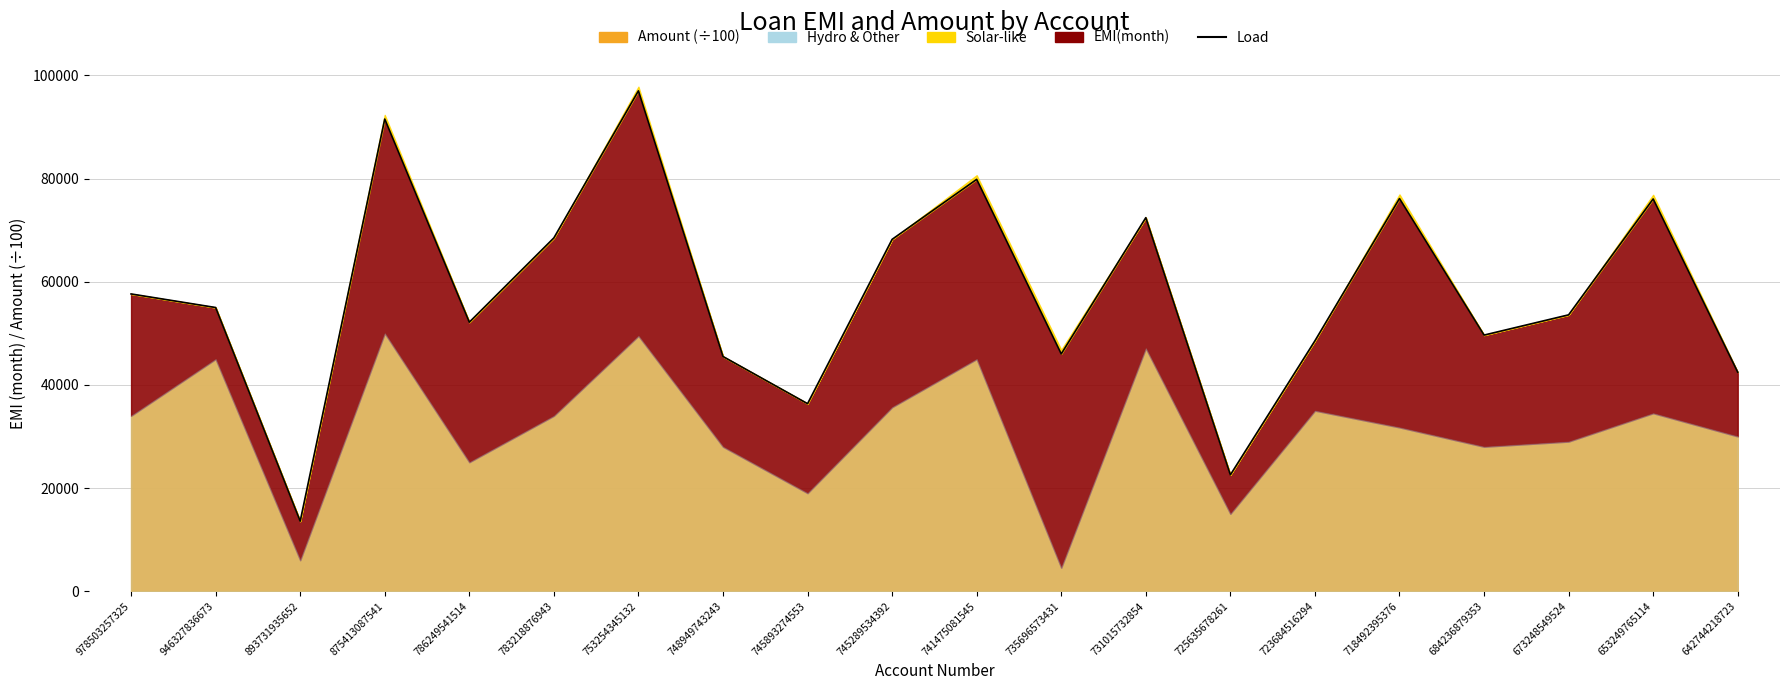

What is the ratio of the value at 875413087541 to the value at 946327836673?

1.7